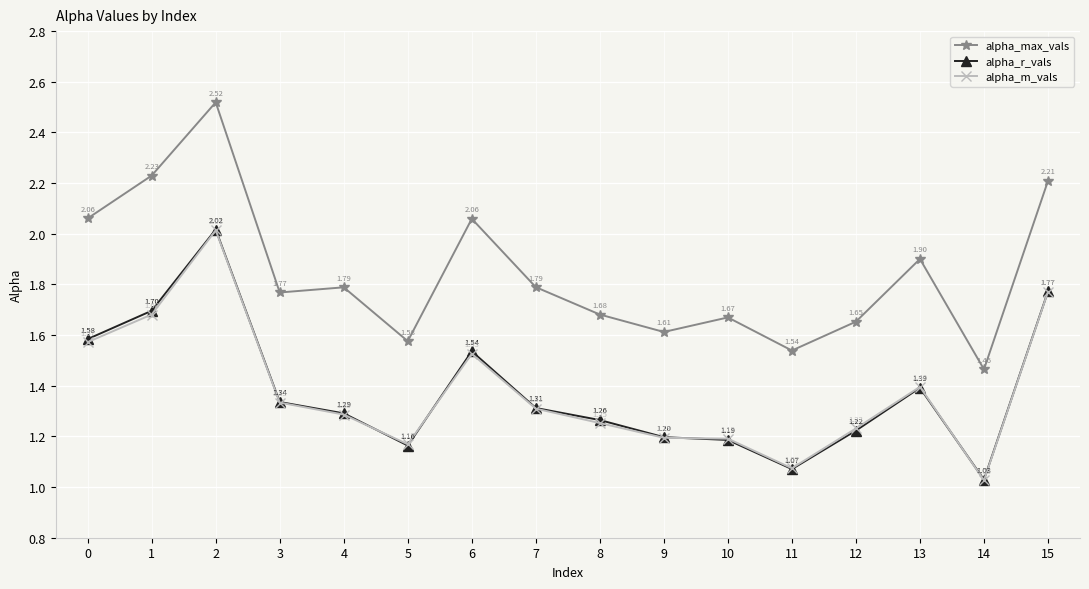

What is the difference between the highest and lowest values at 10?

0.5